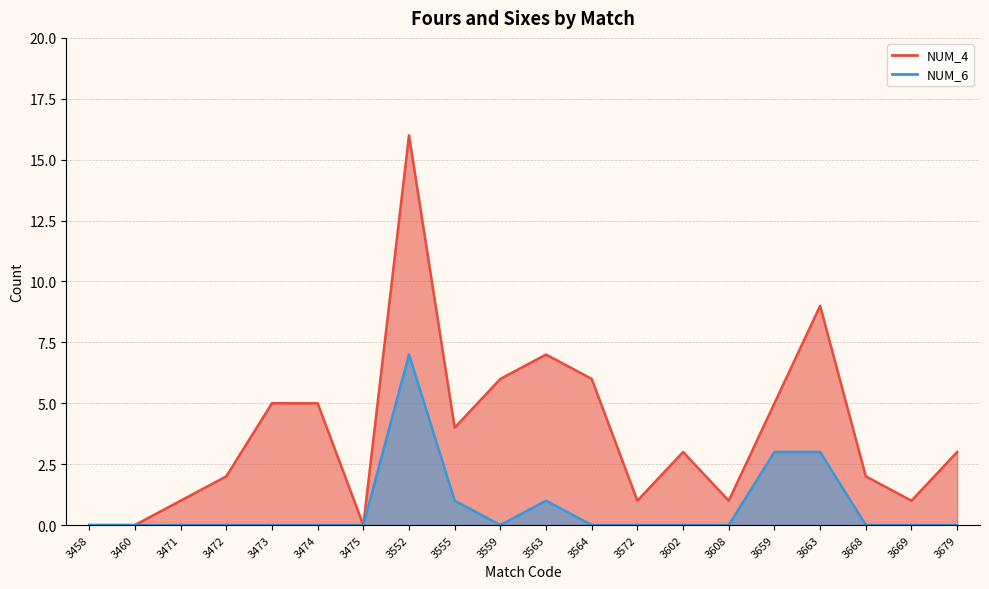

Reading left to right, what are all the values shown in this chart?

NUM_4: 3458=0	3460=0	3471=1	3472=2	3473=5	3474=5	3475=0	3552=16	3555=4	3559=6	3563=7	3564=6	3572=1	3602=3	3608=1	3659=5	3663=9	3668=2	3669=1	3679=3
NUM_6: 3458=0	3460=0	3471=0	3472=0	3473=0	3474=0	3475=0	3552=7	3555=1	3559=0	3563=1	3564=0	3572=0	3602=0	3608=0	3659=3	3663=3	3668=0	3669=0	3679=0